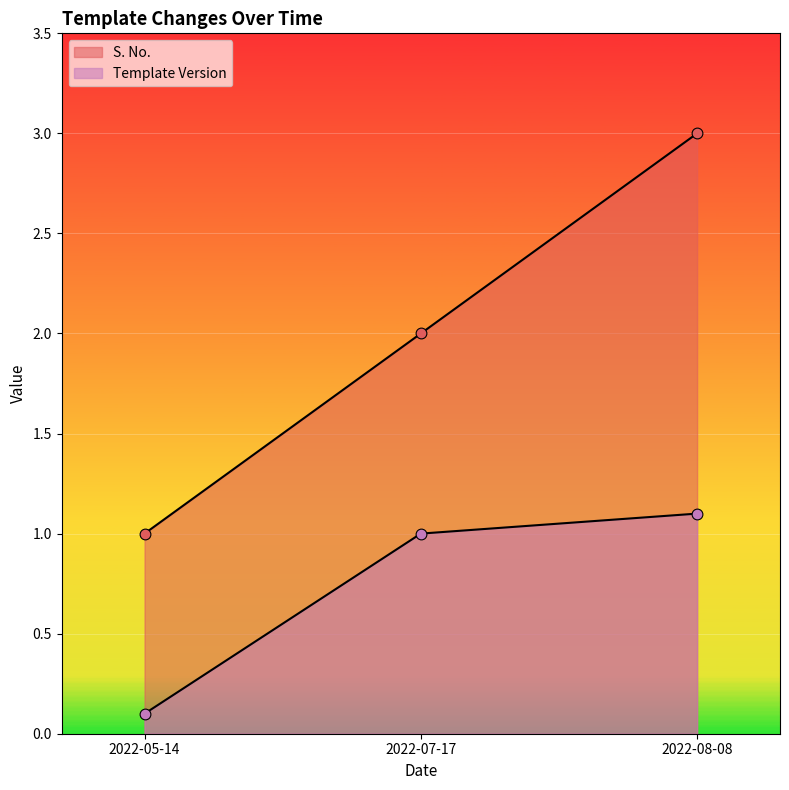

Which series has the widest spread of Y values?

S. No.